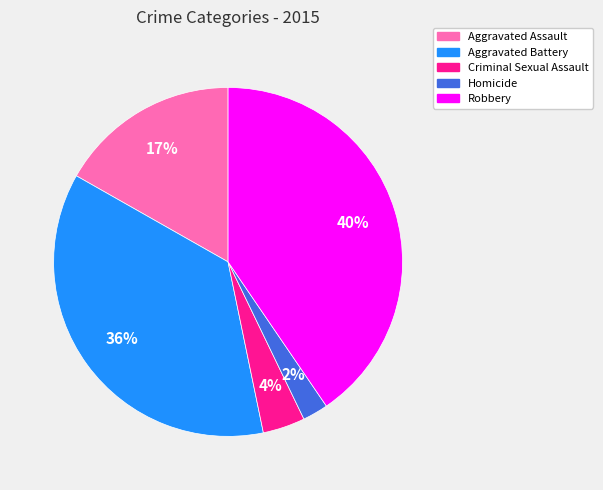

Which has a higher value, Aggravated Assault or Aggravated Battery?

Aggravated Battery